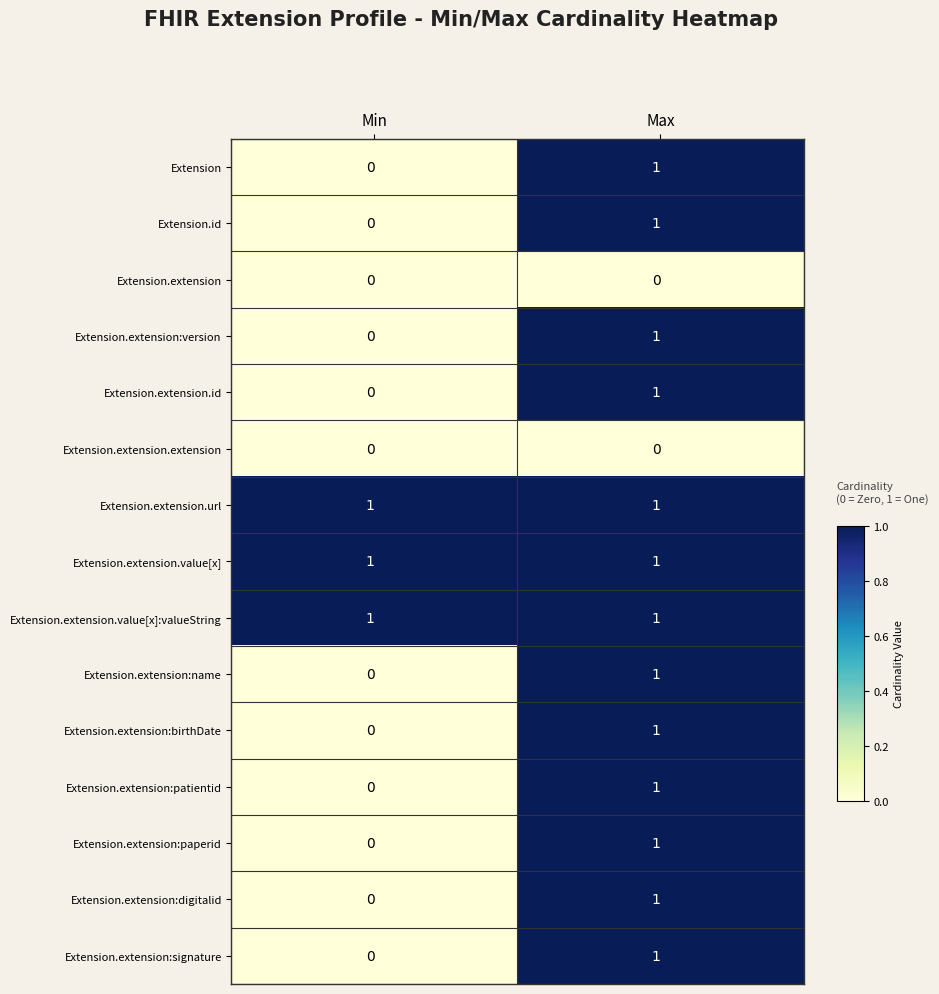

What is the total value across all series at Max?

13